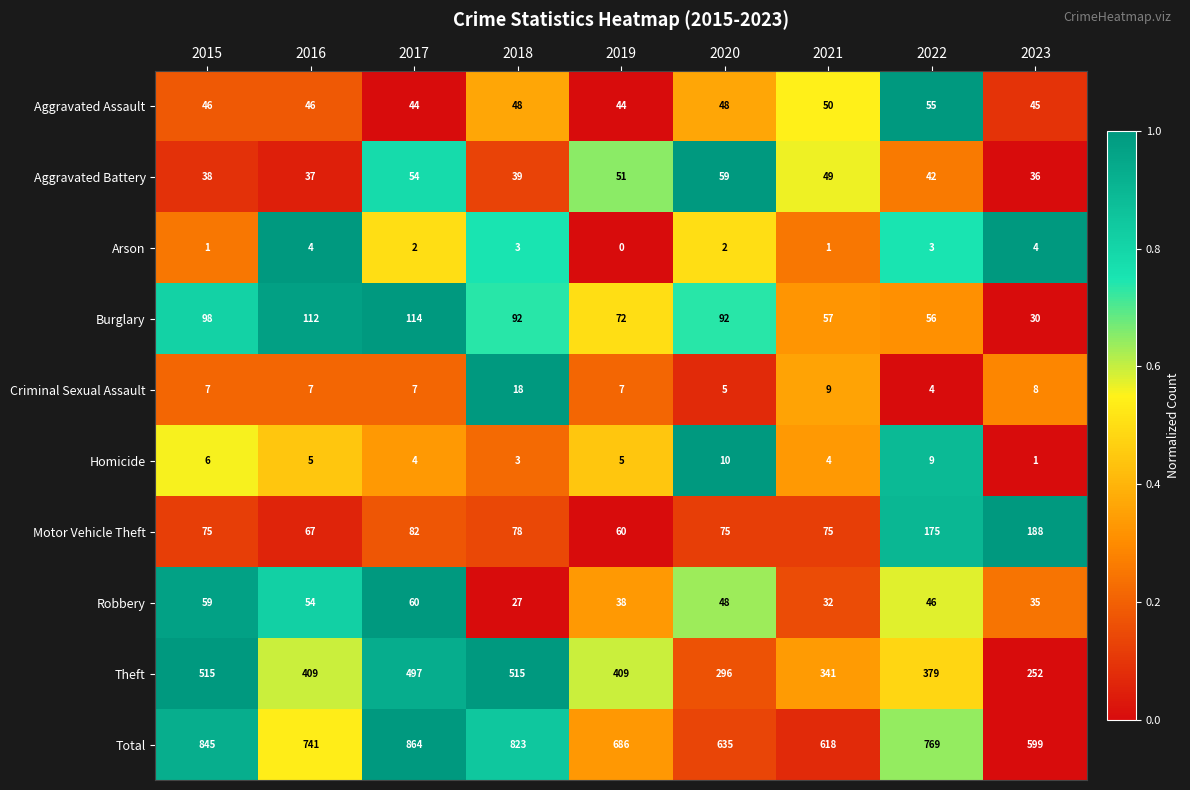

Which category has the lowest value in the Motor Vehicle Theft series?

2019